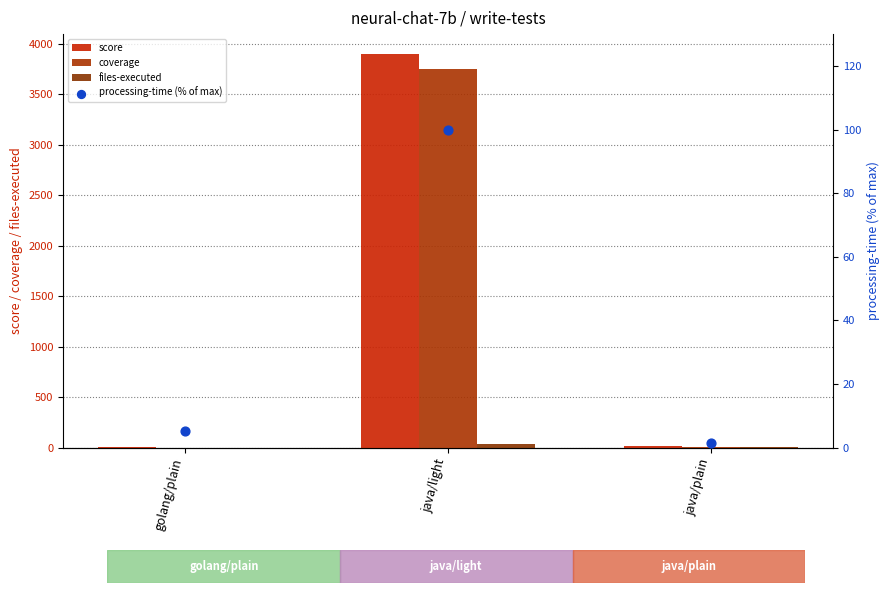

Which series reaches the maximum Y coordinate?

score